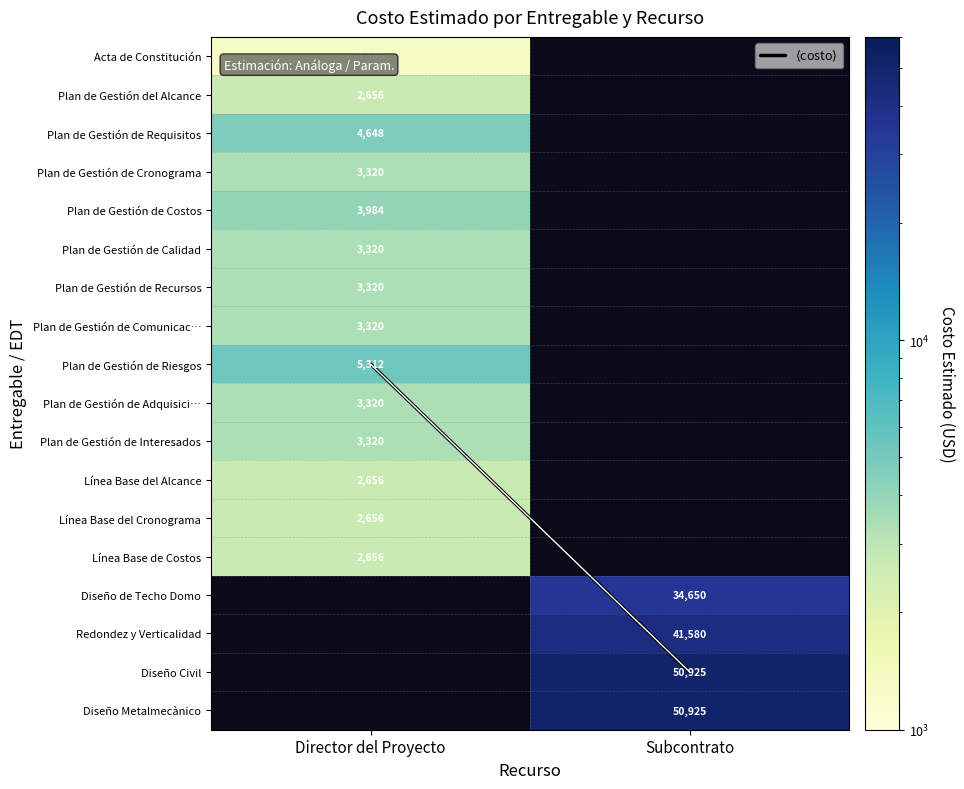

What is the difference between the highest and lowest values at Subcontrato?

50909.0